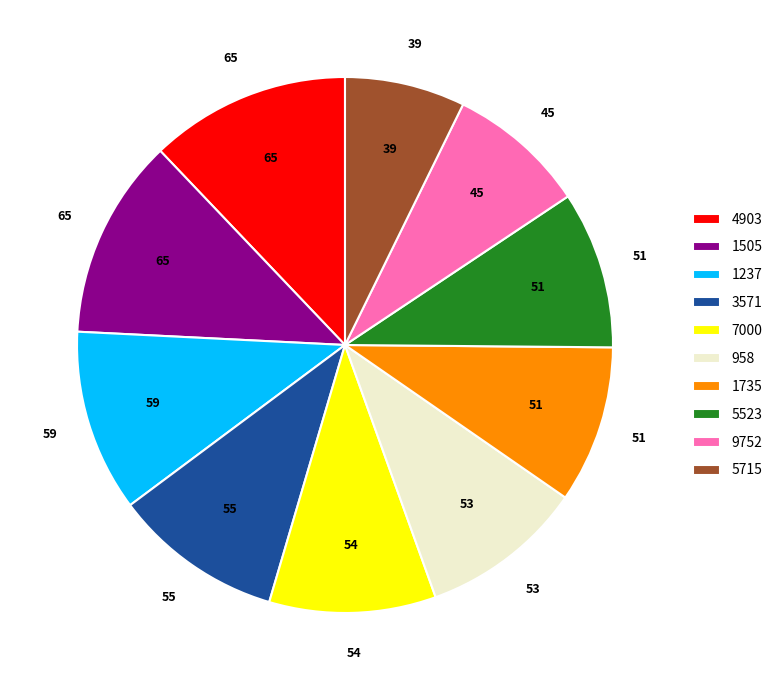

Is there any slice that represents more than half of the pie?

No